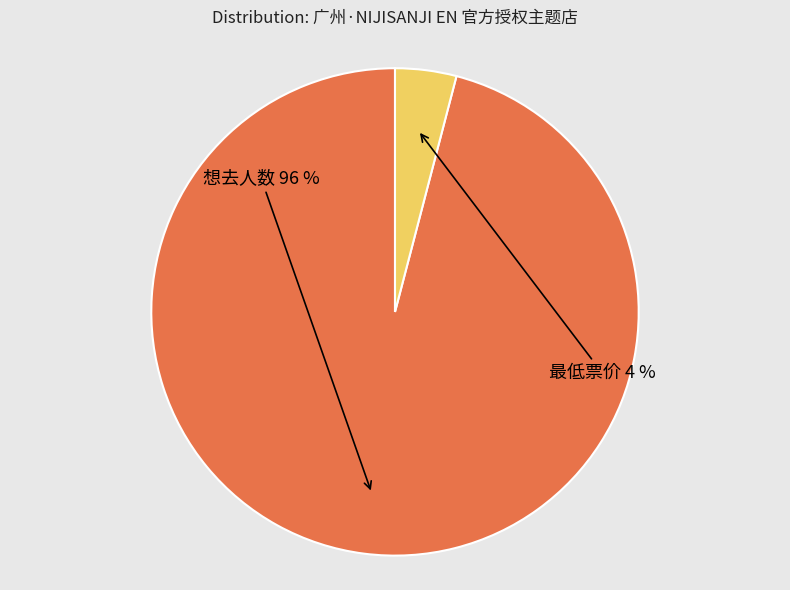

Is there a majority slice in this chart?

Yes